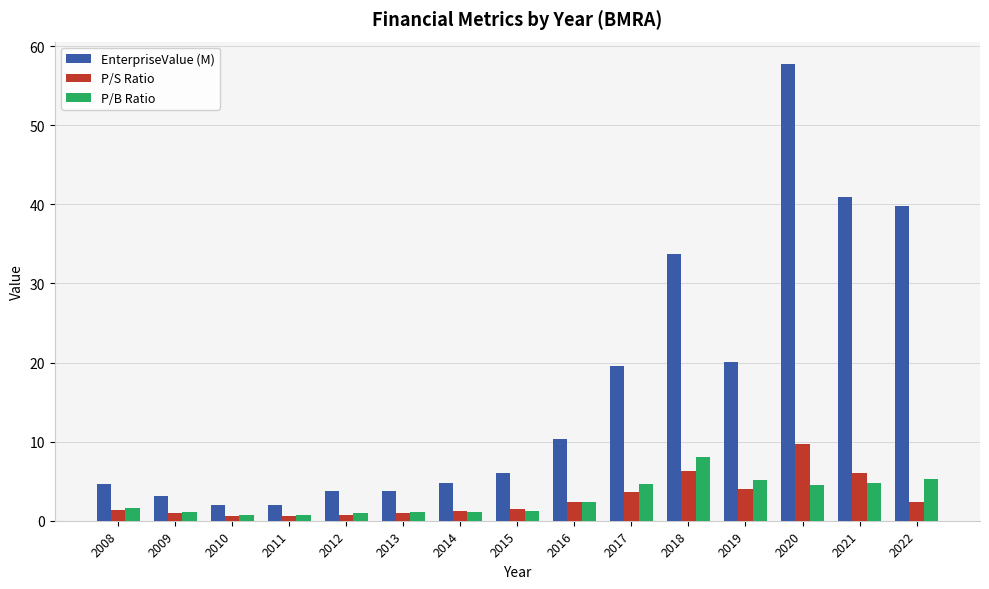

At which label does P/S Ratio first exceed 1?

2008